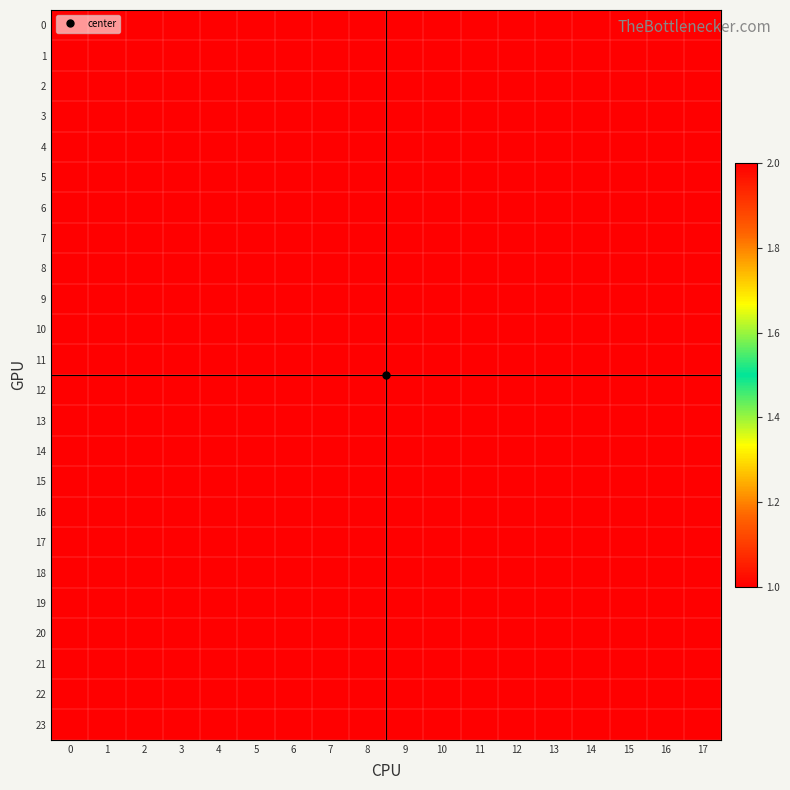

Reading left to right, what are all the values shown in this chart?

0: 0=2	1=2	2=2	3=1	4=1	5=1	6=2	7=2	8=2	9=1	10=1	11=1	12=2	13=2	14=2	15=1	16=2	17=2
1: 0=2	1=2	2=2	3=1	4=1	5=1	6=2	7=2	8=2	9=1	10=1	11=1	12=2	13=2	14=2	15=1	16=2	17=2
2: 0=2	1=2	2=2	3=1	4=1	5=1	6=2	7=2	8=2	9=1	10=1	11=1	12=2	13=2	14=2	15=1	16=2	17=2
3: 0=2	1=2	2=2	3=1	4=1	5=1	6=2	7=2	8=2	9=1	10=1	11=1	12=2	13=2	14=2	15=1	16=2	17=2
4: 0=2	1=2	2=2	3=1	4=1	5=1	6=2	7=2	8=2	9=1	10=1	11=1	12=2	13=2	14=2	15=1	16=2	17=2
5: 0=2	1=2	2=2	3=1	4=1	5=1	6=2	7=2	8=2	9=1	10=1	11=1	12=2	13=2	14=2	15=1	16=2	17=2
6: 0=2	1=2	2=2	3=1	4=1	5=1	6=2	7=2	8=2	9=1	10=1	11=1	12=2	13=2	14=2	15=1	16=2	17=2
7: 0=2	1=2	2=2	3=1	4=1	5=1	6=2	7=2	8=2	9=1	10=1	11=1	12=2	13=2	14=2	15=1	16=2	17=2
8: 0=2	1=2	2=2	3=1	4=1	5=1	6=2	7=2	8=2	9=1	10=1	11=1	12=2	13=2	14=2	15=1	16=2	17=2
9: 0=2	1=2	2=2	3=1	4=1	5=1	6=2	7=2	8=2	9=1	10=1	11=1	12=2	13=2	14=2	15=1	16=2	17=2
10: 0=2	1=2	2=2	3=1	4=1	5=1	6=2	7=2	8=2	9=1	10=1	11=1	12=2	13=2	14=2	15=1	16=2	17=2
11: 0=2	1=2	2=2	3=1	4=1	5=1	6=2	7=2	8=2	9=1	10=1	11=1	12=2	13=2	14=2	15=1	16=2	17=2
12: 0=2	1=2	2=2	3=1	4=1	5=1	6=2	7=2	8=2	9=1	10=1	11=1	12=2	13=2	14=2	15=1	16=2	17=2
13: 0=2	1=2	2=2	3=1	4=1	5=1	6=2	7=2	8=2	9=1	10=1	11=1	12=2	13=2	14=2	15=1	16=2	17=2
14: 0=2	1=2	2=2	3=1	4=1	5=1	6=2	7=2	8=2	9=1	10=1	11=1	12=2	13=2	14=2	15=1	16=2	17=2
15: 0=2	1=2	2=2	3=1	4=1	5=1	6=2	7=2	8=2	9=1	10=1	11=1	12=2	13=2	14=2	15=1	16=2	17=2
16: 0=2	1=2	2=2	3=1	4=1	5=1	6=2	7=2	8=2	9=1	10=1	11=1	12=2	13=2	14=2	15=1	16=2	17=2
17: 0=2	1=2	2=2	3=1	4=1	5=1	6=2	7=2	8=2	9=1	10=1	11=1	12=2	13=2	14=2	15=1	16=2	17=2
18: 0=2	1=2	2=2	3=1	4=1	5=1	6=2	7=2	8=2	9=1	10=1	11=1	12=2	13=2	14=2	15=1	16=2	17=2
19: 0=2	1=2	2=2	3=1	4=1	5=1	6=2	7=2	8=2	9=1	10=1	11=1	12=2	13=2	14=2	15=1	16=2	17=2
20: 0=2	1=2	2=2	3=1	4=1	5=1	6=2	7=2	8=2	9=1	10=1	11=1	12=2	13=2	14=2	15=1	16=2	17=2
21: 0=2	1=2	2=2	3=1	4=1	5=1	6=2	7=2	8=2	9=1	10=1	11=1	12=2	13=2	14=2	15=1	16=2	17=2
22: 0=2	1=2	2=2	3=1	4=1	5=1	6=2	7=2	8=2	9=1	10=1	11=1	12=2	13=2	14=2	15=1	16=2	17=2
23: 0=2	1=2	2=2	3=1	4=1	5=1	6=2	7=2	8=2	9=1	10=1	11=1	12=2	13=2	14=2	15=1	16=2	17=2